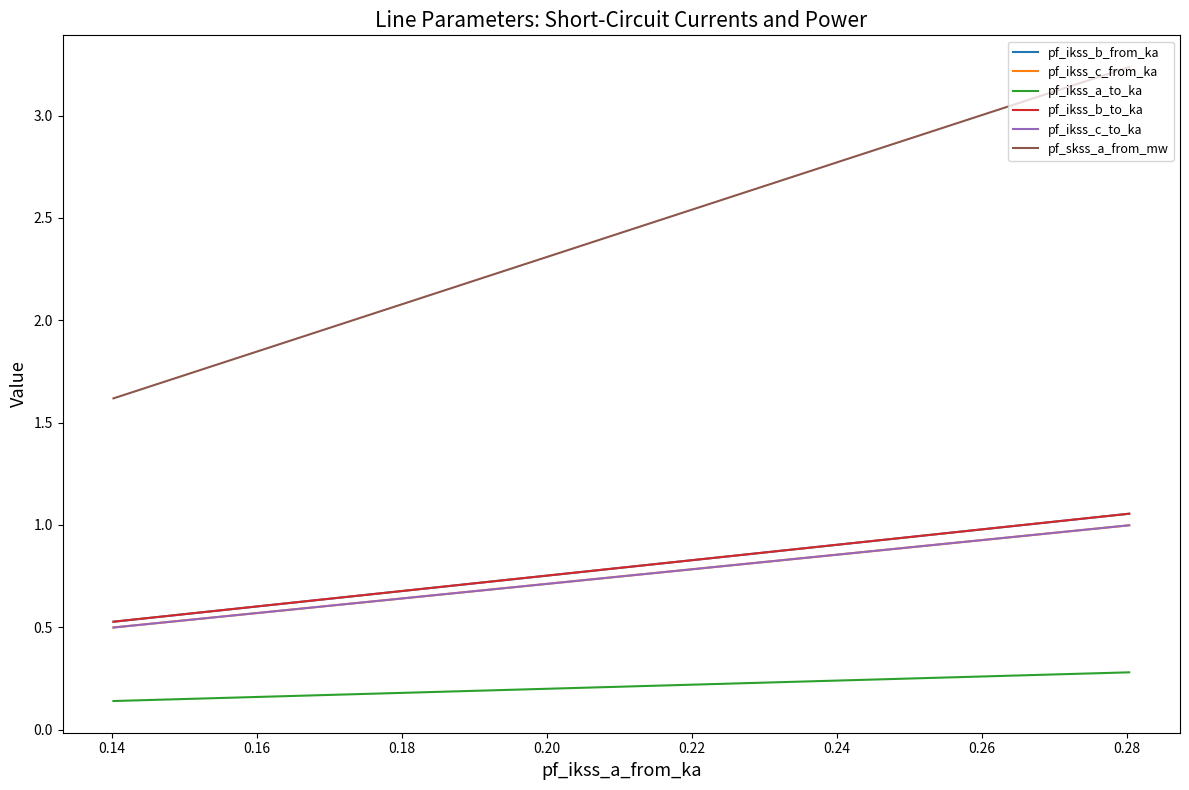

What value does the pf_ikss_c_to_ka series have at 0.14?

0.5